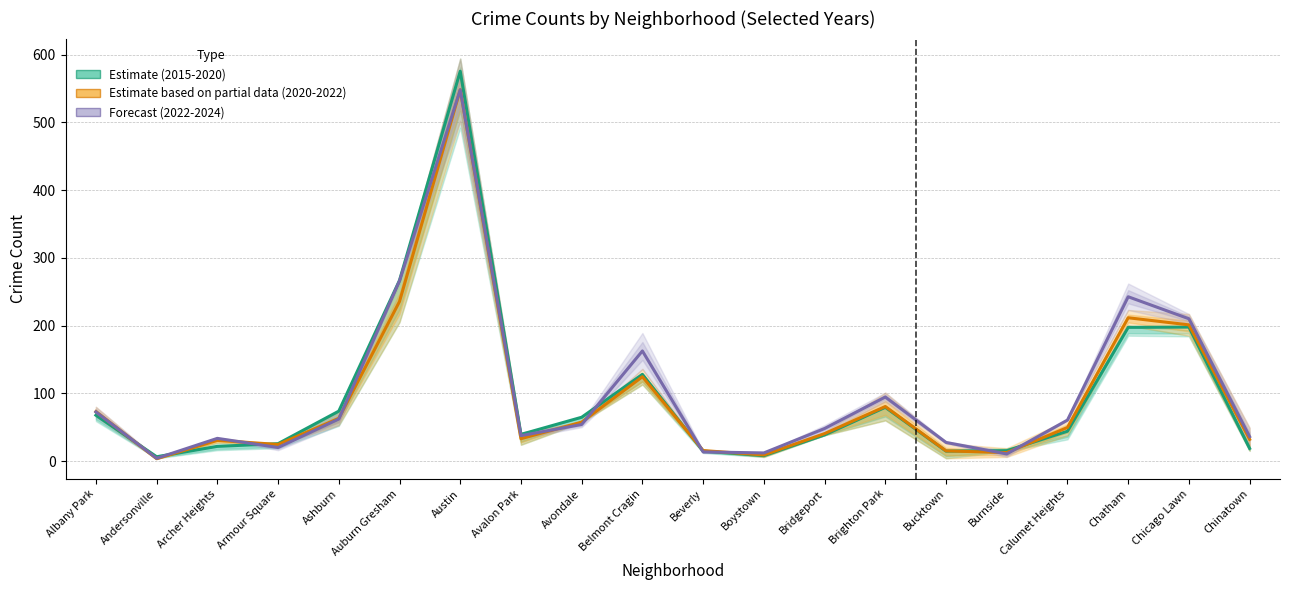

What is the sum of all Forecast (2022-2024) values?

2015.0